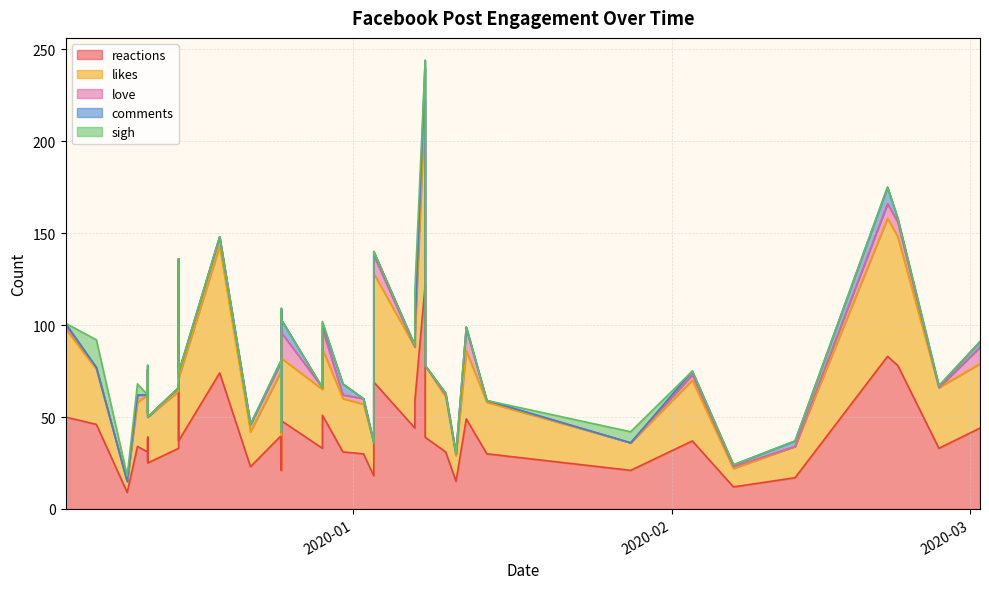

How many interior local peaks does the sigh series have?

4